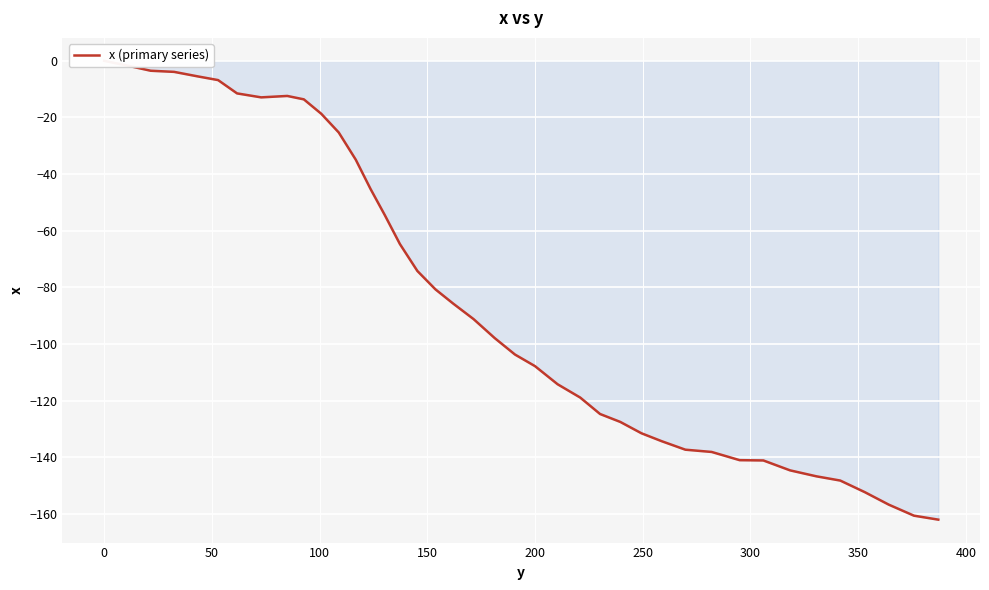

How many points are higher than both their immediate neighbors (excluding endpoints)?

1